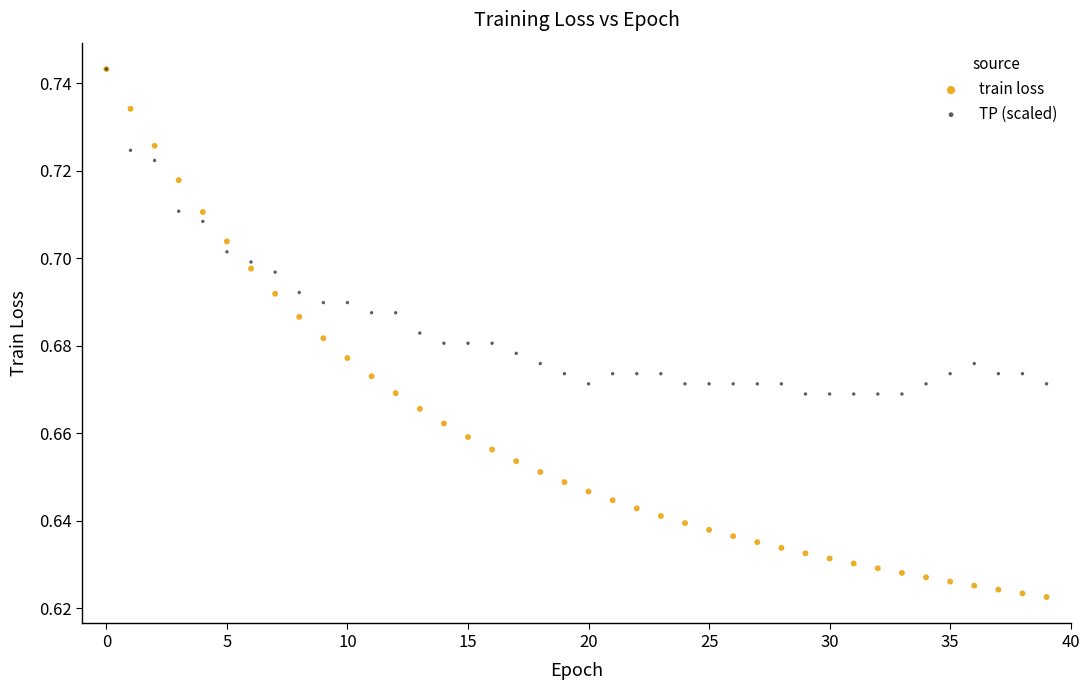

Which series contains the lowest Y value?

train loss